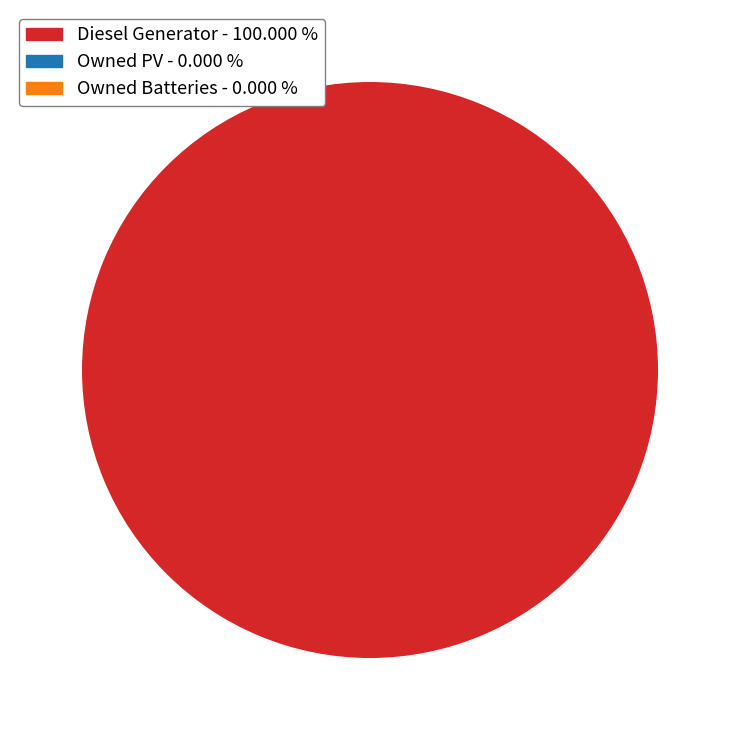

Is there a majority slice in this chart?

Yes